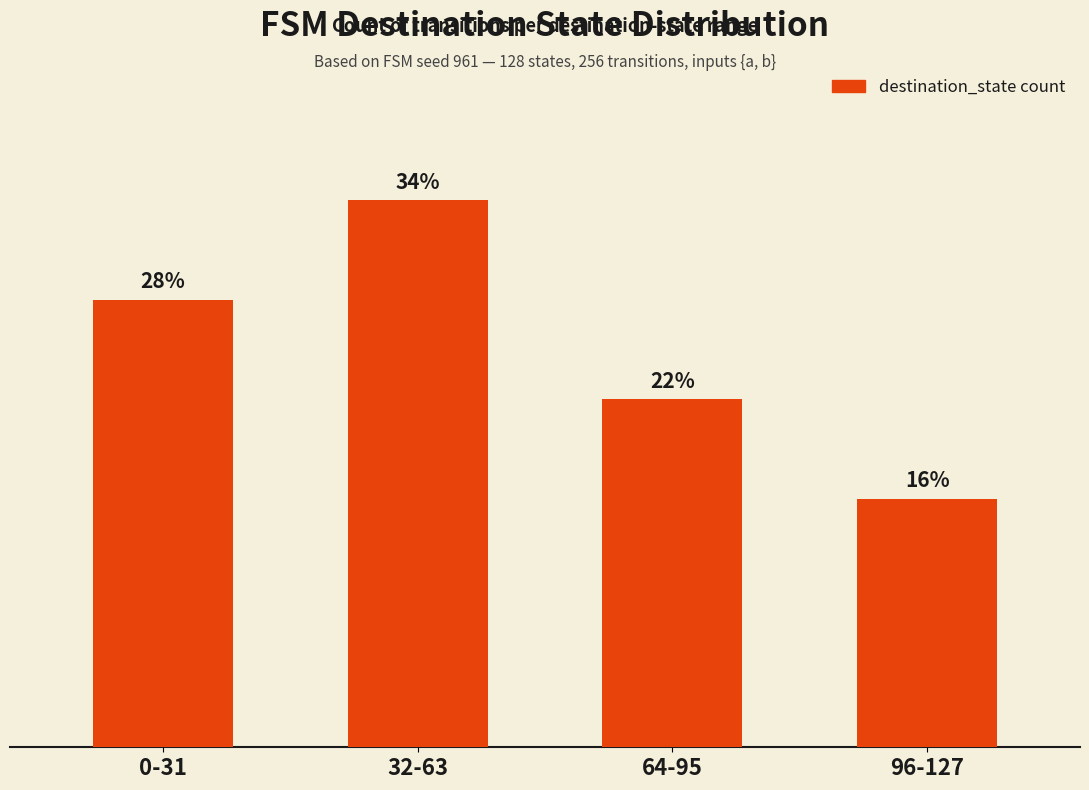

Are the bars horizontal?

No